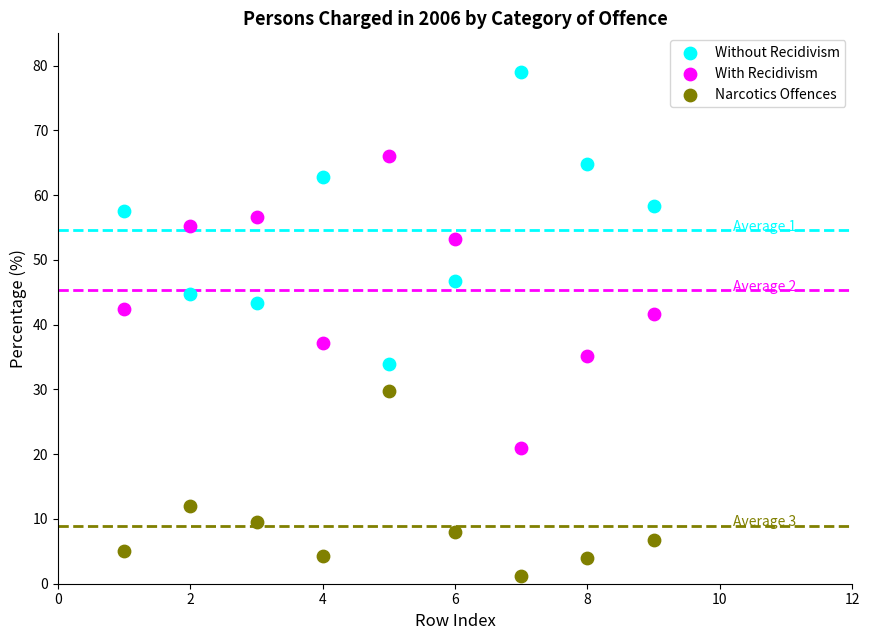

Which series contains the highest Y value?

Without Recidivism